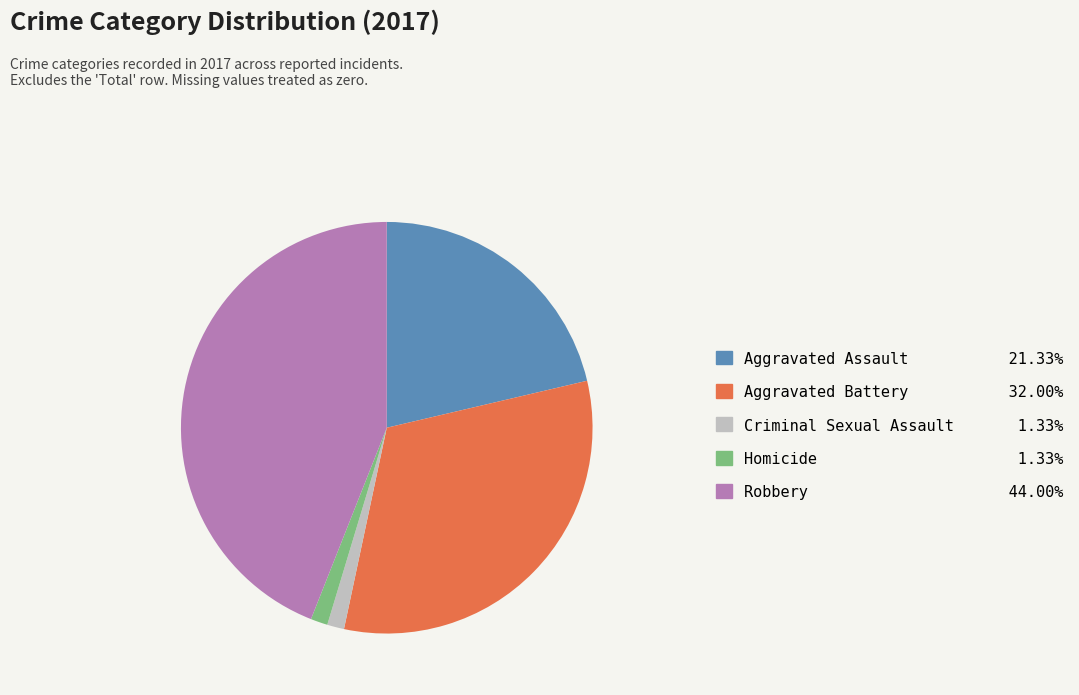

Does any single category account for the majority?

No